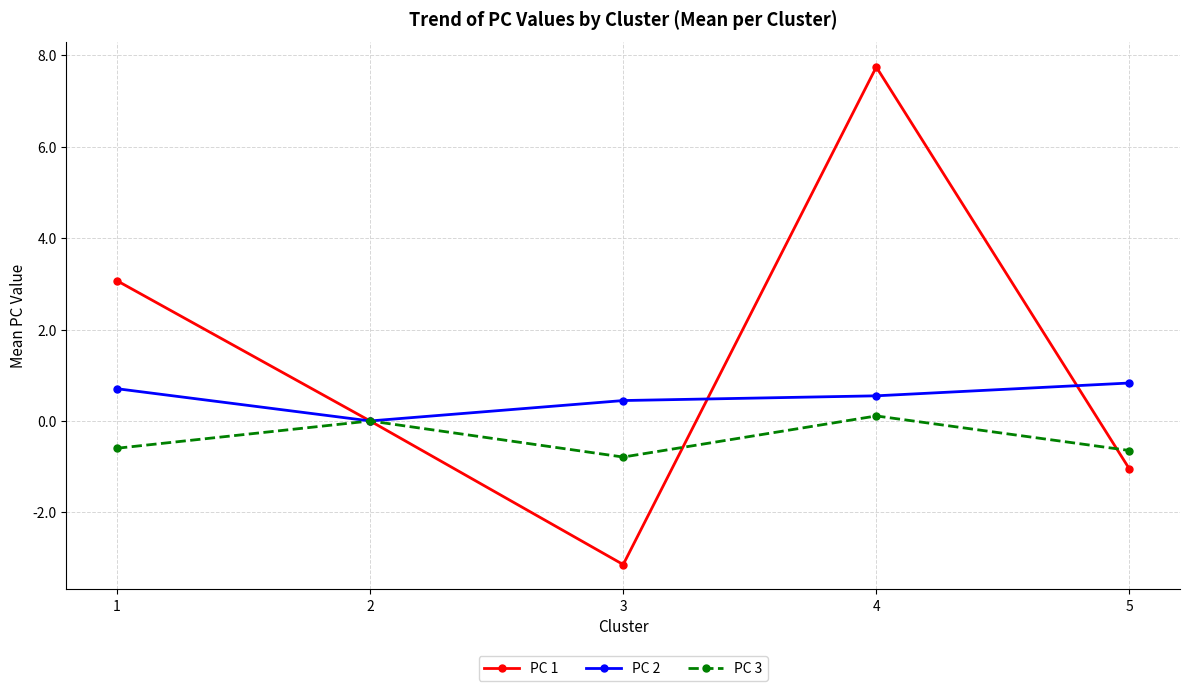

What is the difference between the maximum and second lowest values in the PC 1 series?

8.8